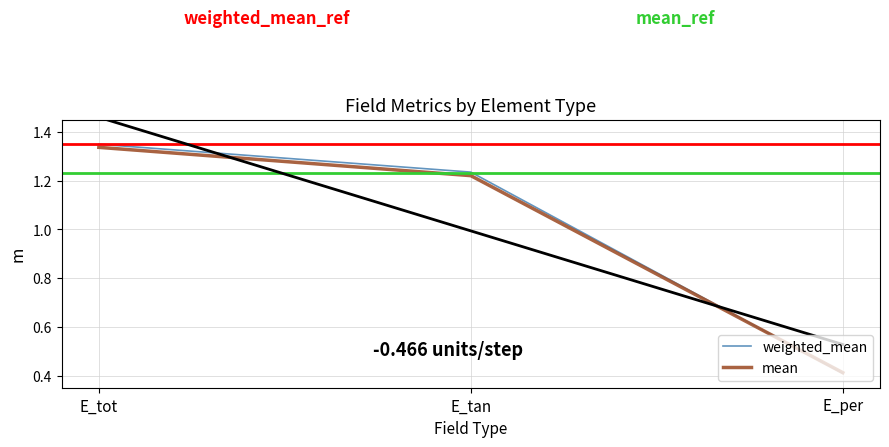

What is the smallest value displayed?

0.4